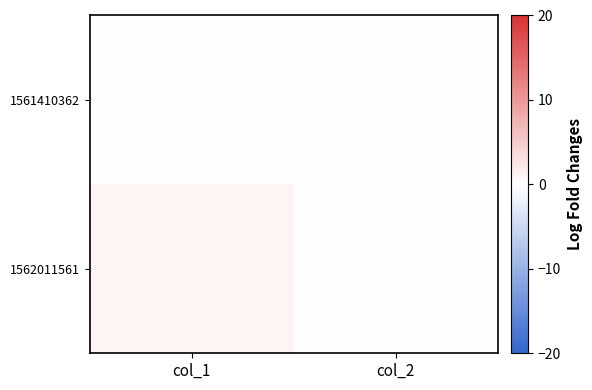

At which category is the sum across all series the highest?

col_1